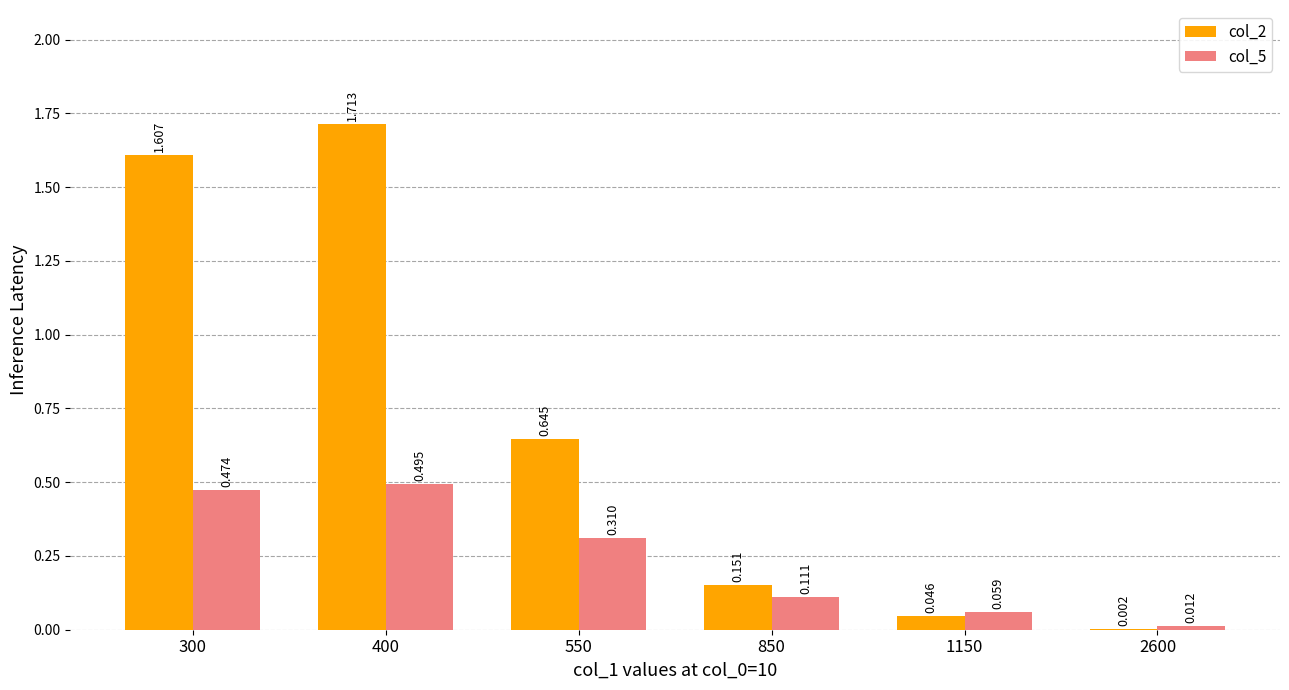

Is the value of col_5 at 400 greater than the value of col_2 at 850?

Yes